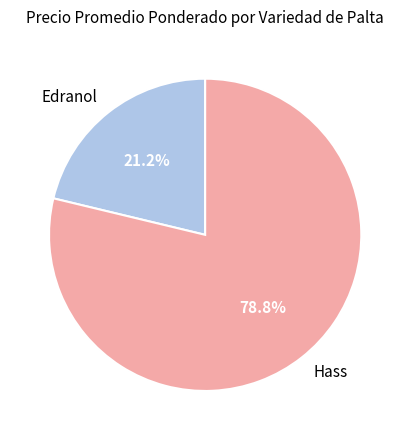

What is the ratio of the value at Hass to the value at Edranol?

3.7